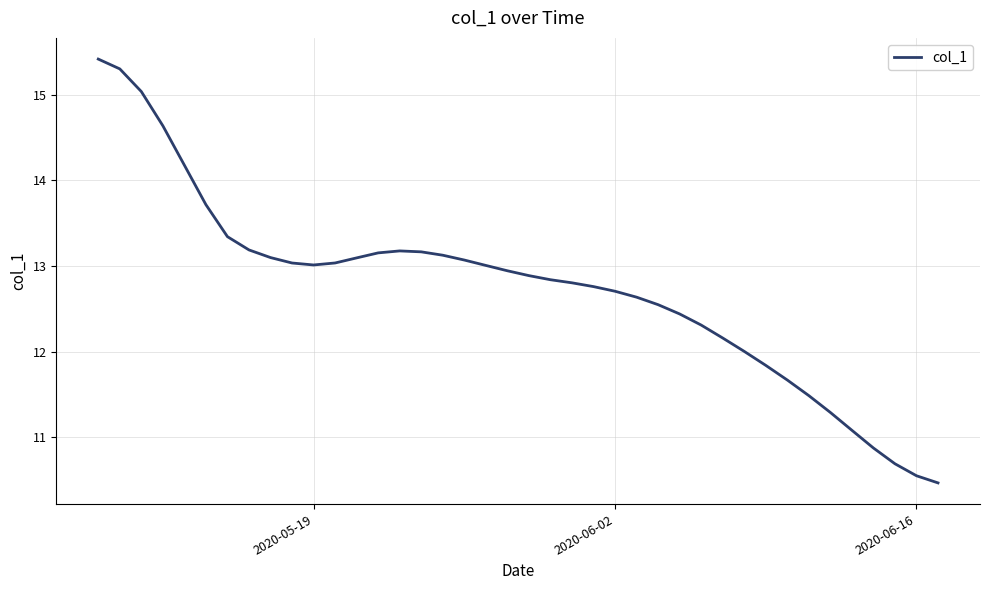

What is the smallest value displayed?

10.5